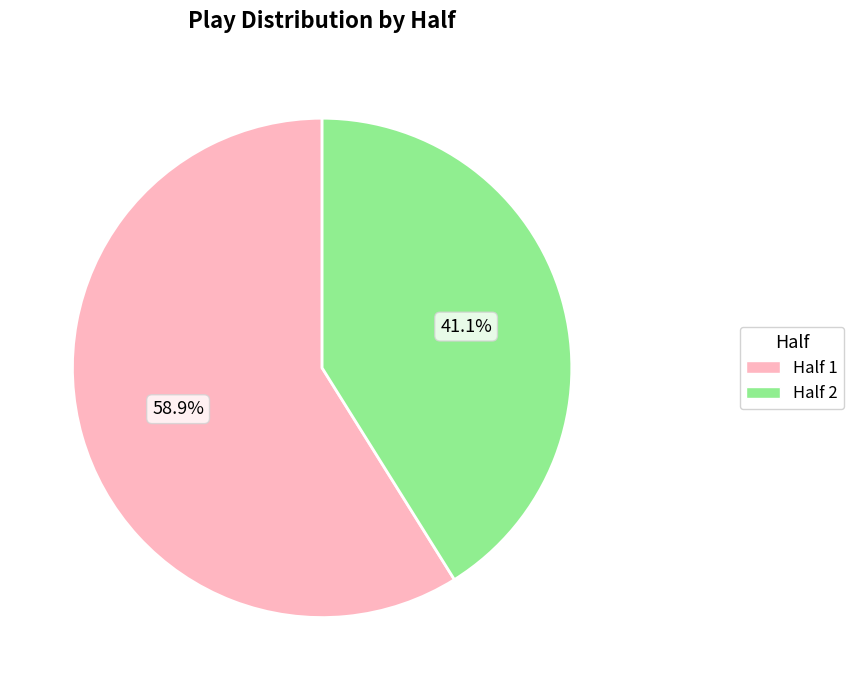

The Half 2 slice represents 41% of the pie. True or false?

True